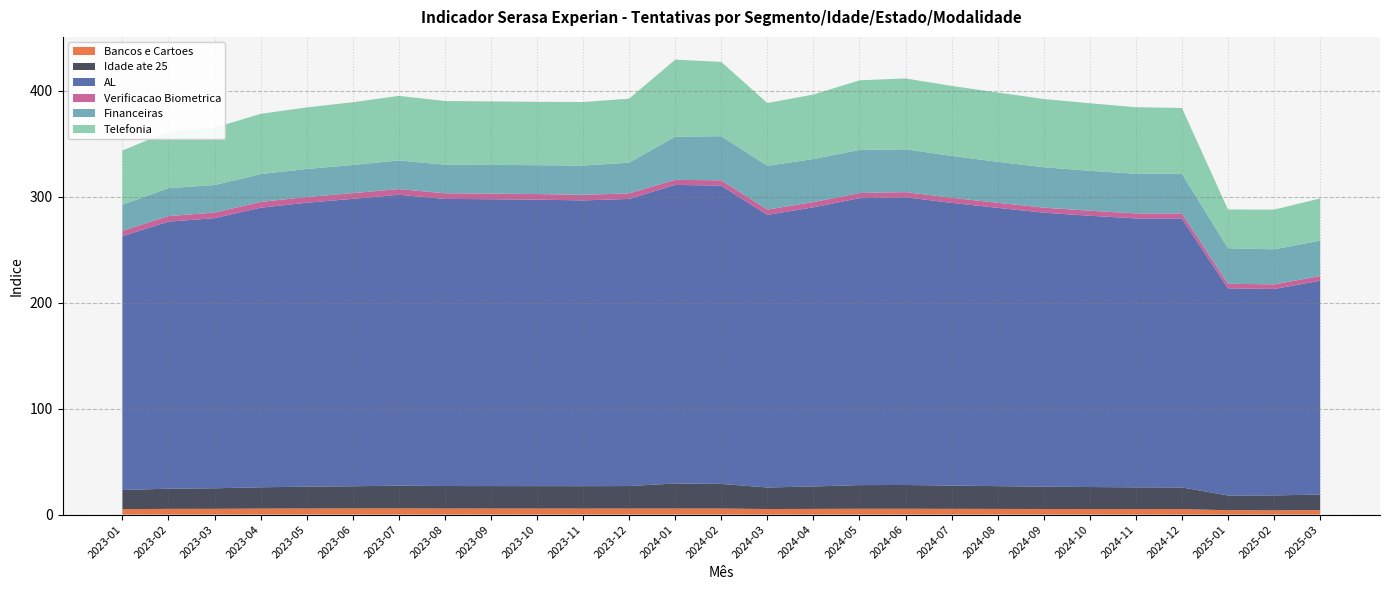

Reading left to right, transcribe all the data shown in this chart.

Bancos e Cartoes: 5.1	5.4	5.4	5.7	5.8	5.9	5.9	5.8	5.7	5.7	5.7	5.7	5.7	5.7	5.2	5.4	5.5	5.5	5.4	5.3	5.3	5.2	5.2	5.2	4.1	4.0	4.2
Idade ate 25: 18.1	19.0	19.4	20.1	20.5	20.9	21.4	21.2	21.1	21.1	21.1	21.2	23.6	23.2	20.3	21.1	22.3	22.4	21.9	21.5	21.0	20.8	20.5	20.4	13.9	14.0	14.7
AL: 239.4	251.9	254.8	263.7	267.8	271.1	274.4	270.8	270.6	270.2	269.5	270.8	281.6	281.4	257.1	263.3	270.6	271.4	266.7	262.5	258.5	255.9	253.7	253.7	195.4	194.7	201.7
Verificacao Biometrica: 5.0	5.3	5.3	5.4	5.4	5.4	5.4	5.3	5.3	5.3	5.3	5.3	4.8	4.9	5.0	4.9	4.9	4.9	4.8	4.8	4.8	4.7	4.7	4.7	4.4	4.3	4.4
Financeiras: 24.7	26.3	26.0	26.3	26.4	26.5	27.0	26.9	27.1	27.2	27.6	28.9	40.8	41.6	41.2	40.6	40.6	40.3	39.5	38.7	38.1	37.7	37.4	37.4	33.5	33.1	33.4
Telefonia: 51.1	53.4	54.0	56.8	58.1	59.2	60.9	60.1	59.9	59.8	59.9	60.4	72.6	70.1	59.2	60.8	65.7	66.9	66.0	65.3	64.4	63.7	62.8	62.0	36.5	37.4	39.8